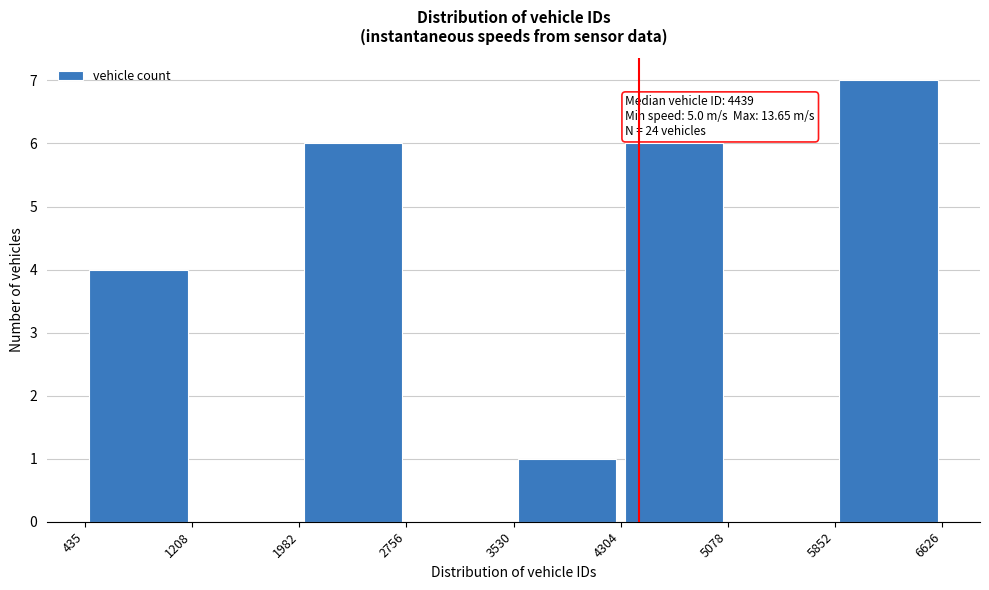

Which range on the x-axis has the tallest bar?

5852 to 6626